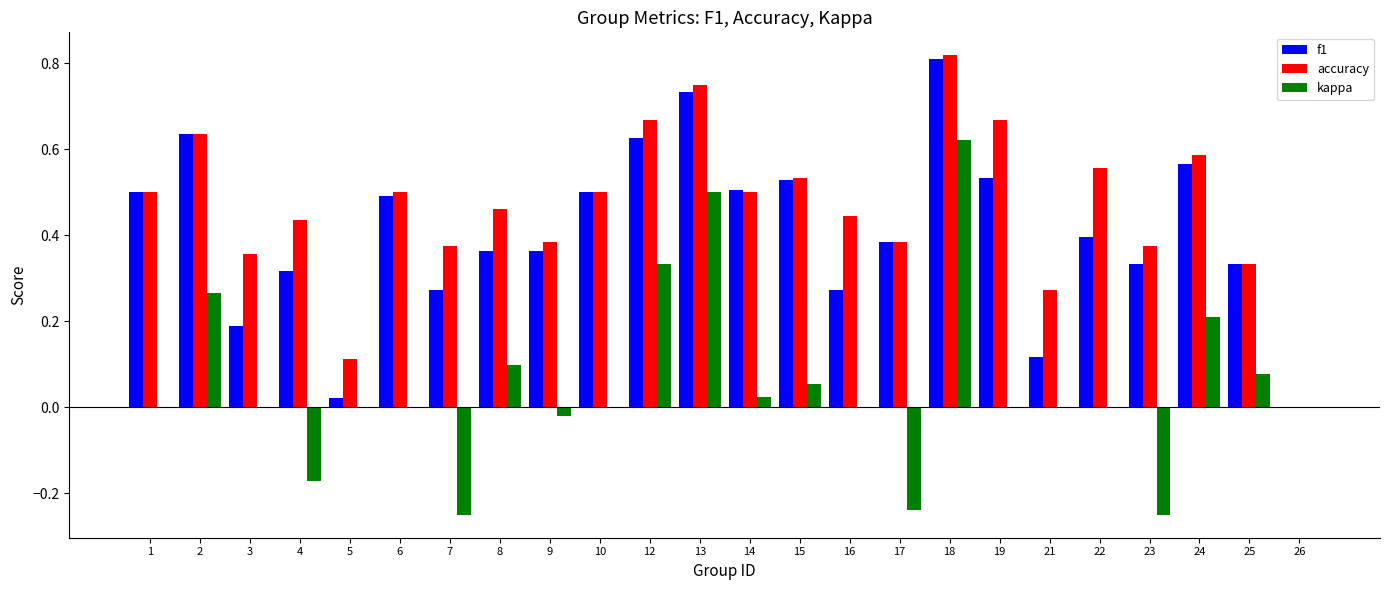

Count the number of categories in the chart.

24